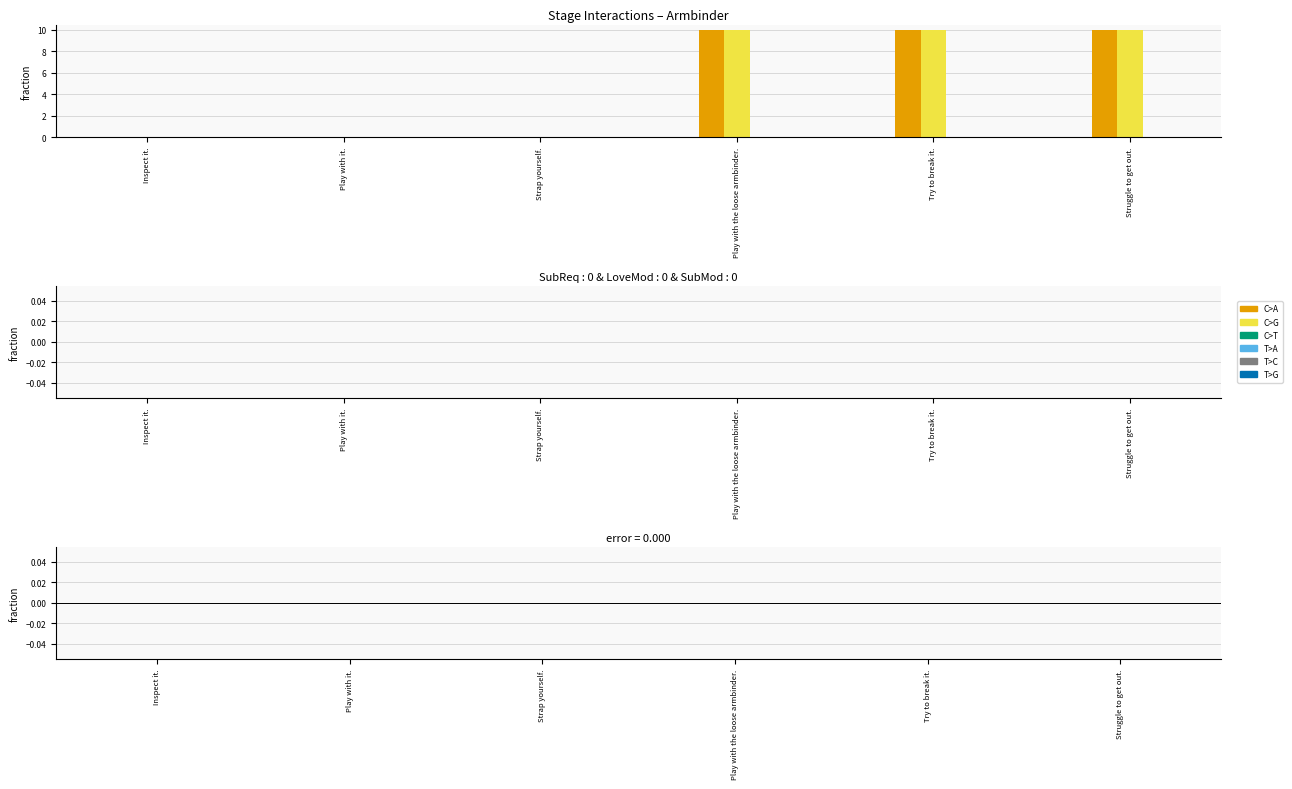

What is the total value across all series at Try to break it.?

20